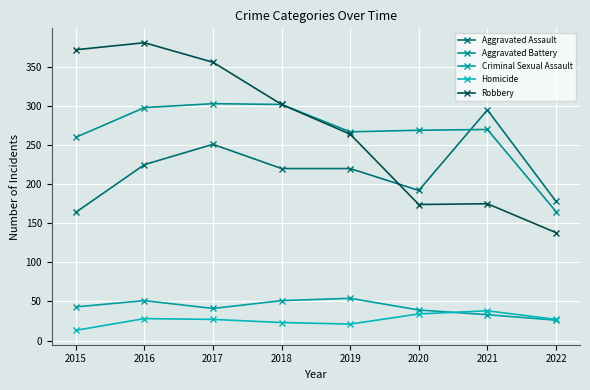

Does the chart have visible grid lines?

Yes